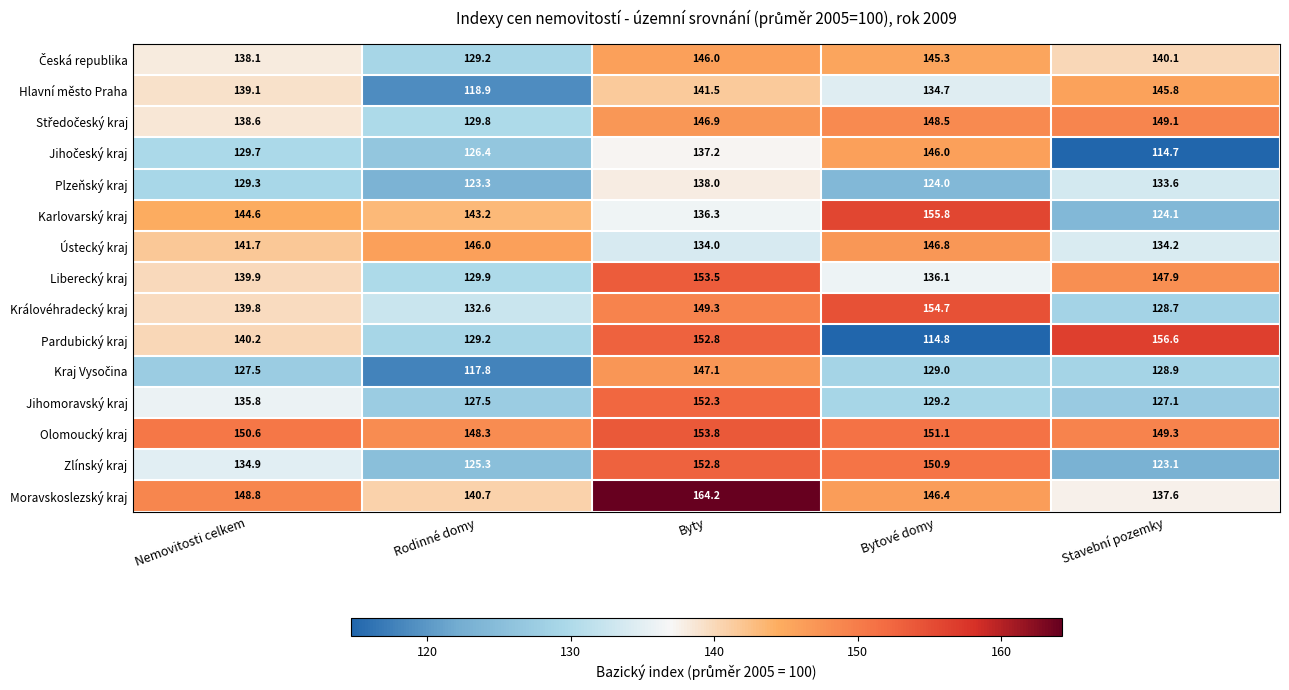

Is it true that Ústecký kraj equals 77.4 at Byty?

False